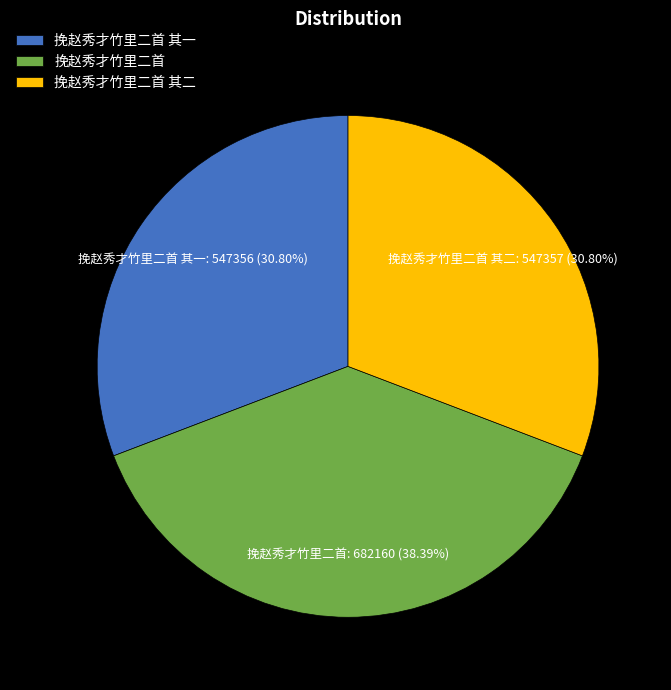

What is the ratio of the value at 挽赵秀才竹里二首 其一 to the value at 挽赵秀才竹里二首 其二?

1.0